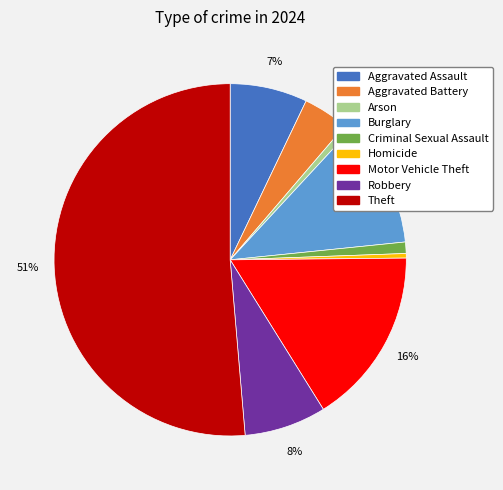

What is the ratio of the value at Aggravated Battery to the value at Criminal Sexual Assault?

4.0